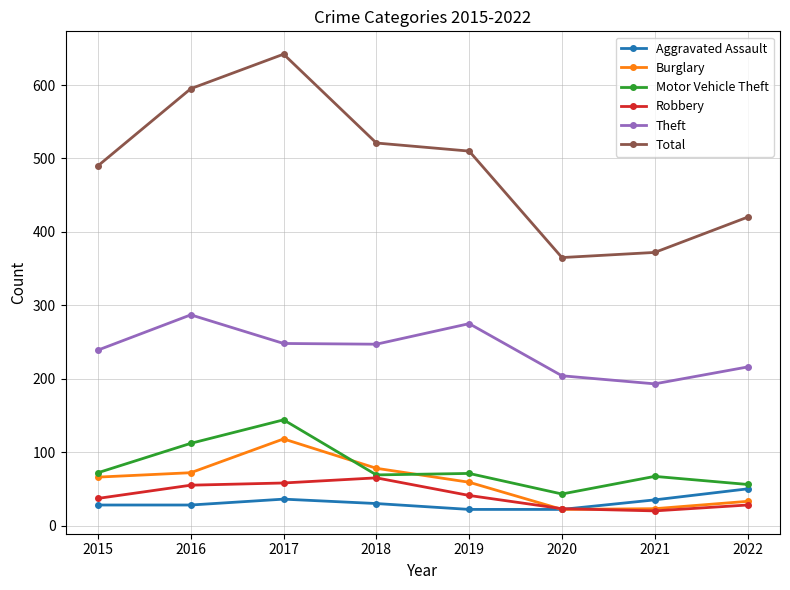

How many lines are shown in the chart?

6